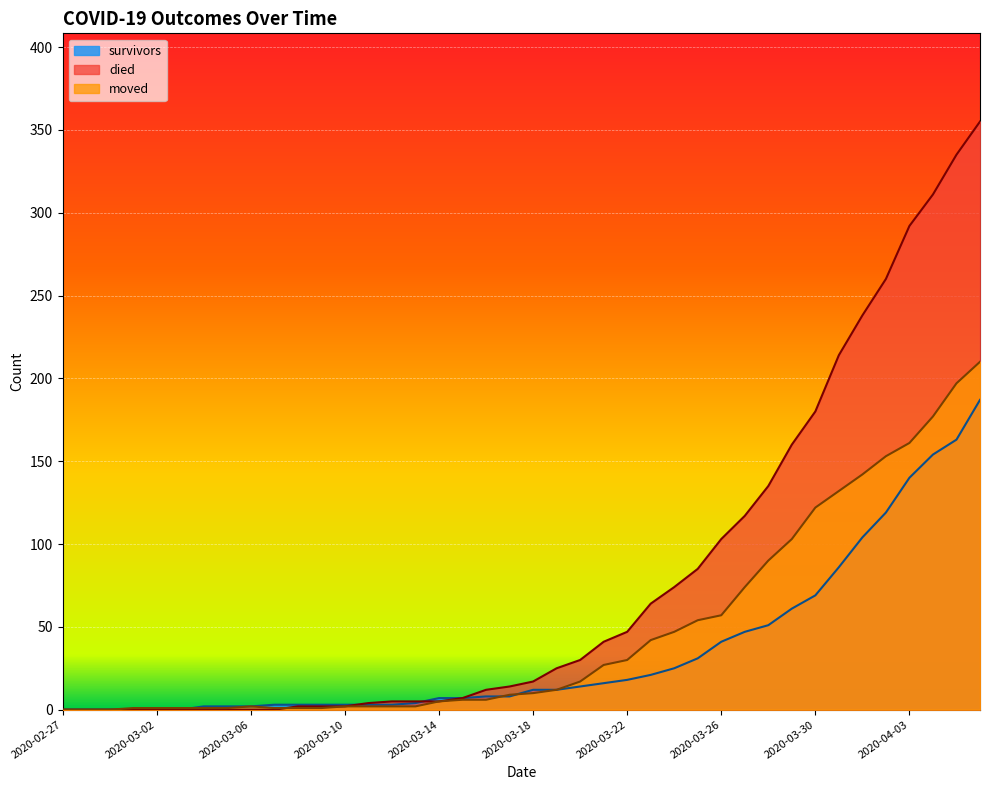

Rank the categories by survivors value from lowest to highest.

2020-02-27, 2020-02-28, 2020-02-29, 2020-03-01, 2020-03-02, 2020-03-03, 2020-03-04, 2020-03-05, 2020-03-06, 2020-03-07, 2020-03-08, 2020-03-09, 2020-03-10, 2020-03-11, 2020-03-12, 2020-03-13, 2020-03-14, 2020-03-15, 2020-03-16, 2020-03-17, 2020-03-18, 2020-03-19, 2020-03-20, 2020-03-21, 2020-03-22, 2020-03-23, 2020-03-24, 2020-03-25, 2020-03-26, 2020-03-27, 2020-03-28, 2020-03-29, 2020-03-30, 2020-03-31, 2020-04-01, 2020-04-02, 2020-04-03, 2020-04-04, 2020-04-05, 2020-04-06